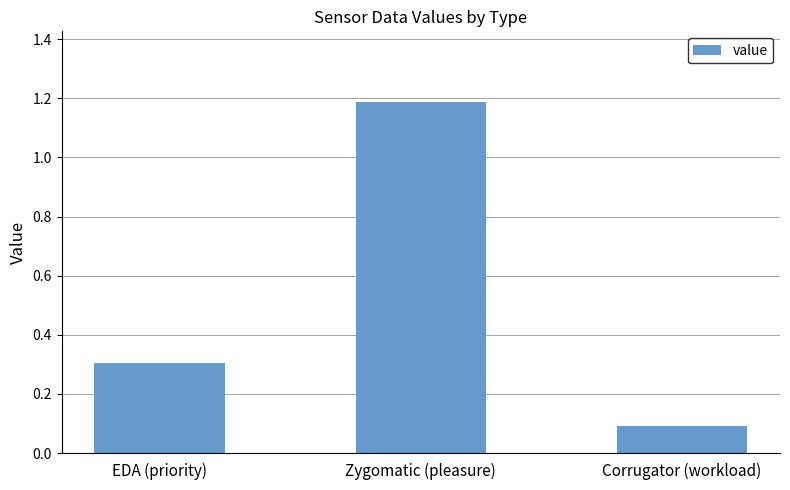

Is it true that the value at Zygomatic (pleasure) is 1.2?

True